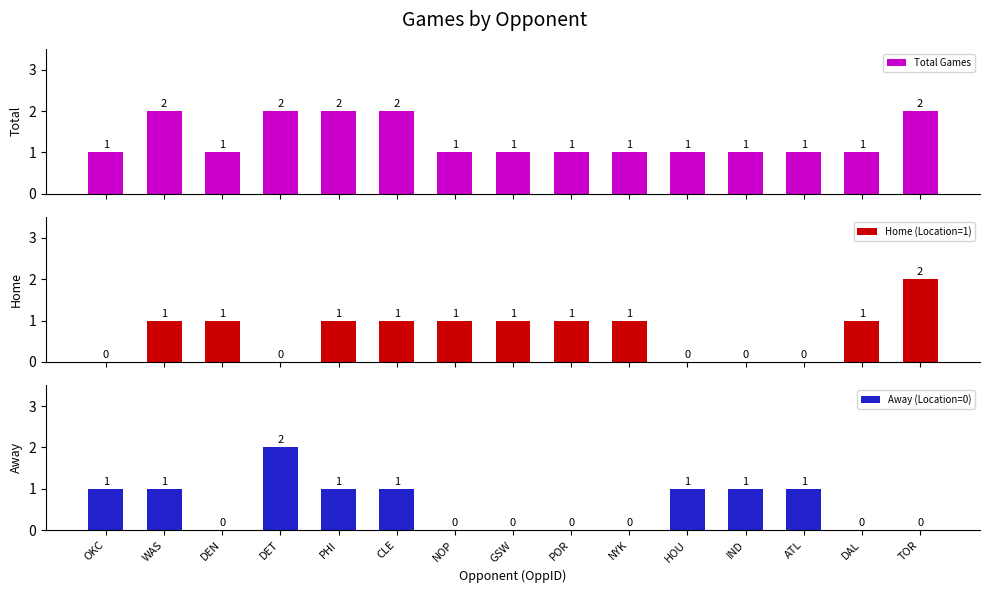

Reading right to left, extract all data points from this chart.

Total Games: 2	1	1	1	1	1	1	1	1	2	2	2	1	2	1
Home (Location=1): 2	1	0	0	0	1	1	1	1	1	1	0	1	1	0
Away (Location=0): 0	0	1	1	1	0	0	0	0	1	1	2	0	1	1